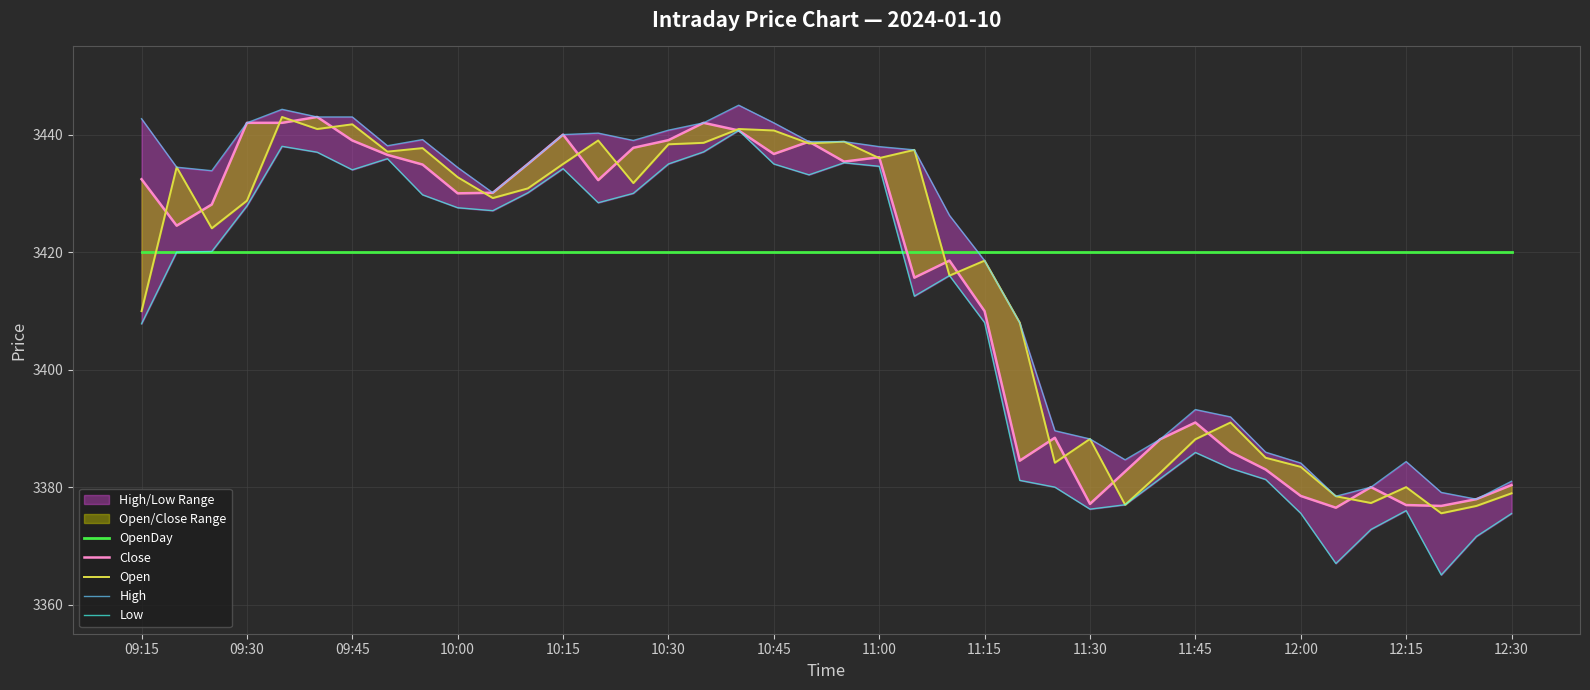

What is the highest value of the Close series?

3443.0